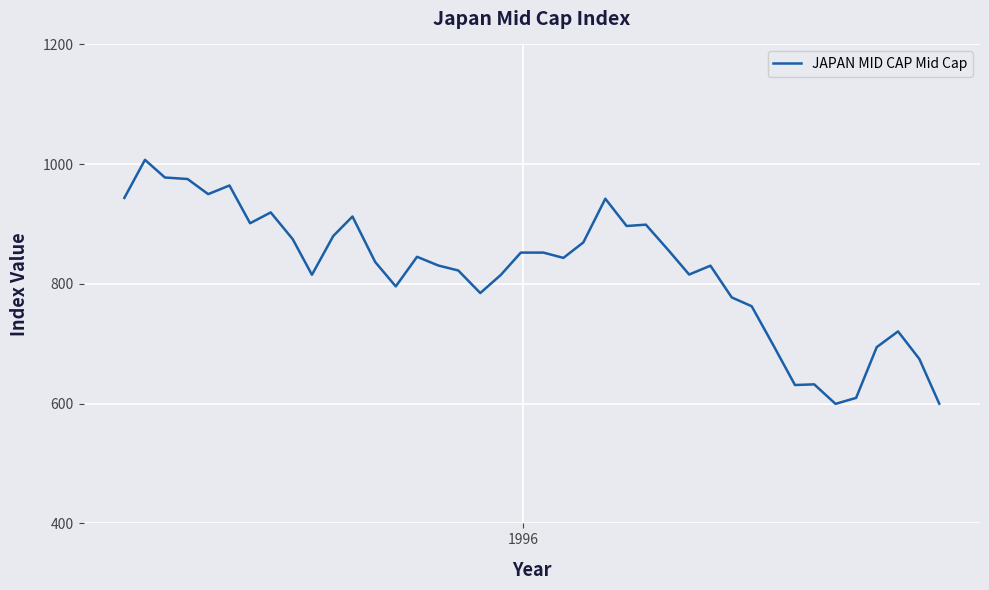

What is the minimum value shown in the chart?

599.7